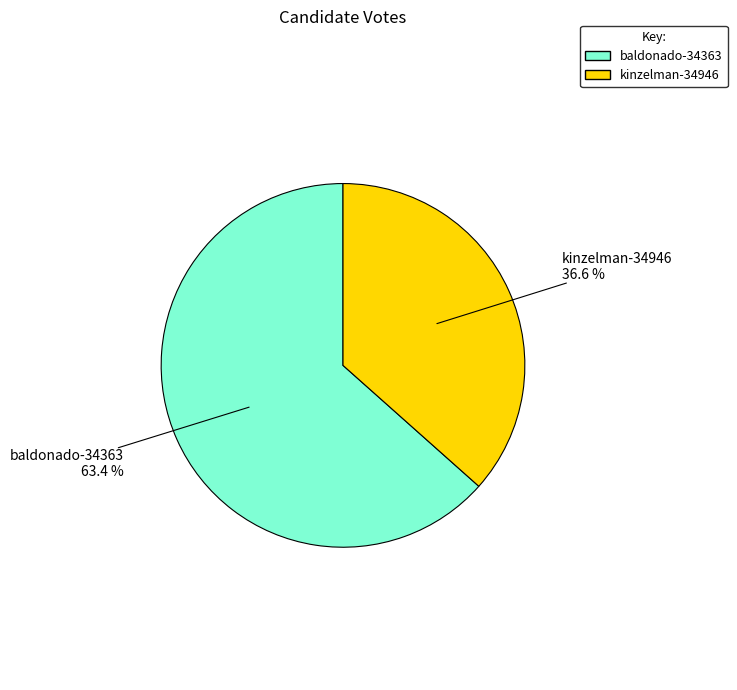

To the nearest percent, what percentage of the pie is kinzelman-34946?

37%